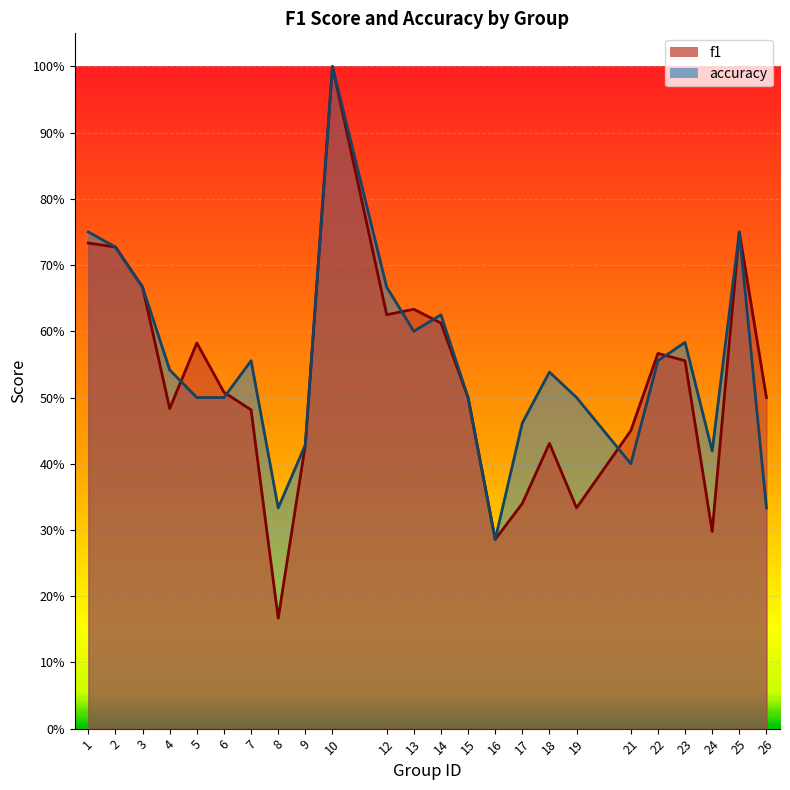

Count the accuracy values in the range 0 to 1.

24